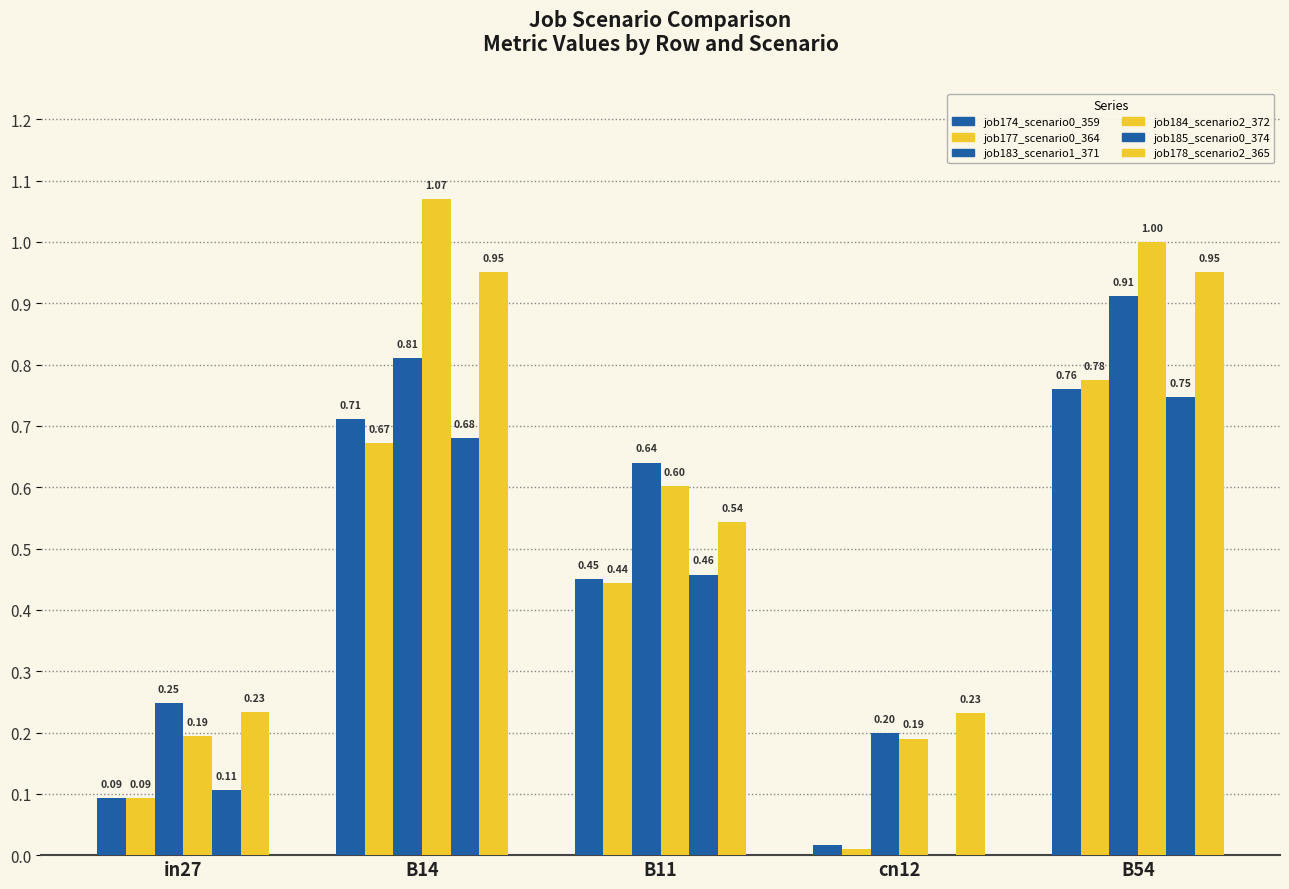

What is the label of the 5th bar from the right?

in27